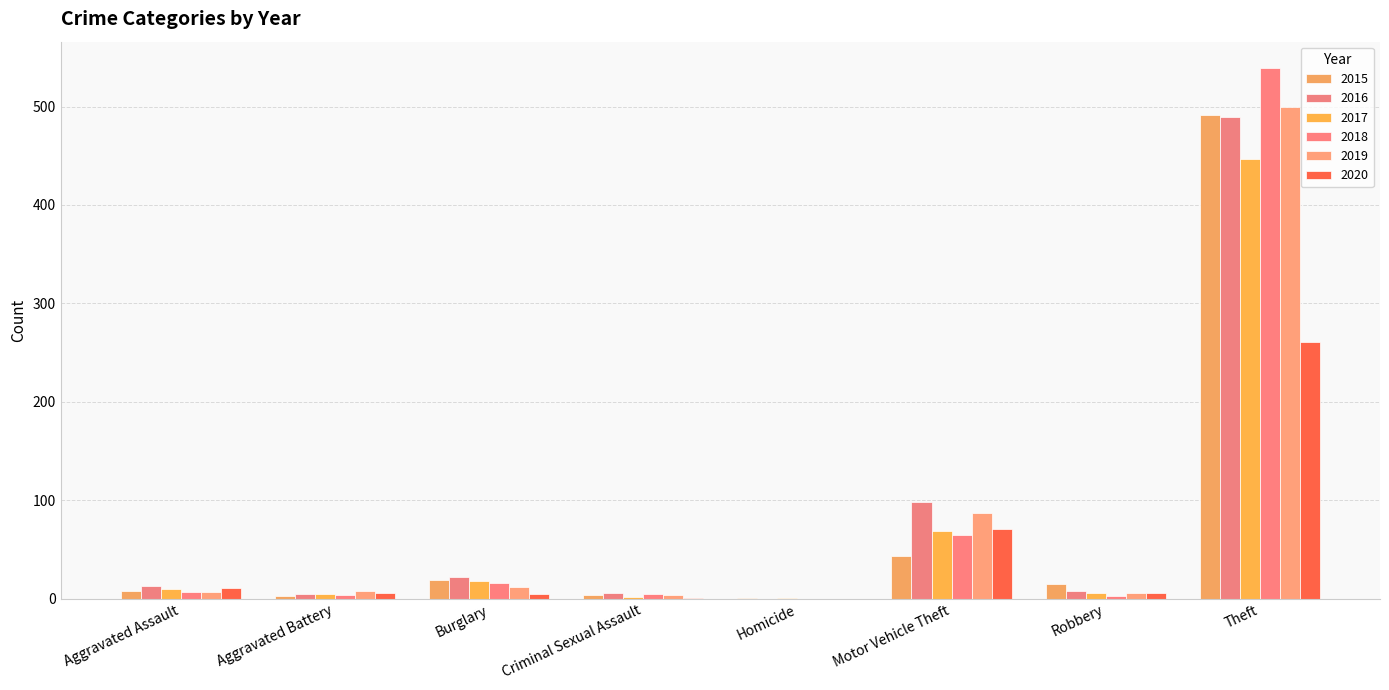

Which series has the widest spread of values?

2018